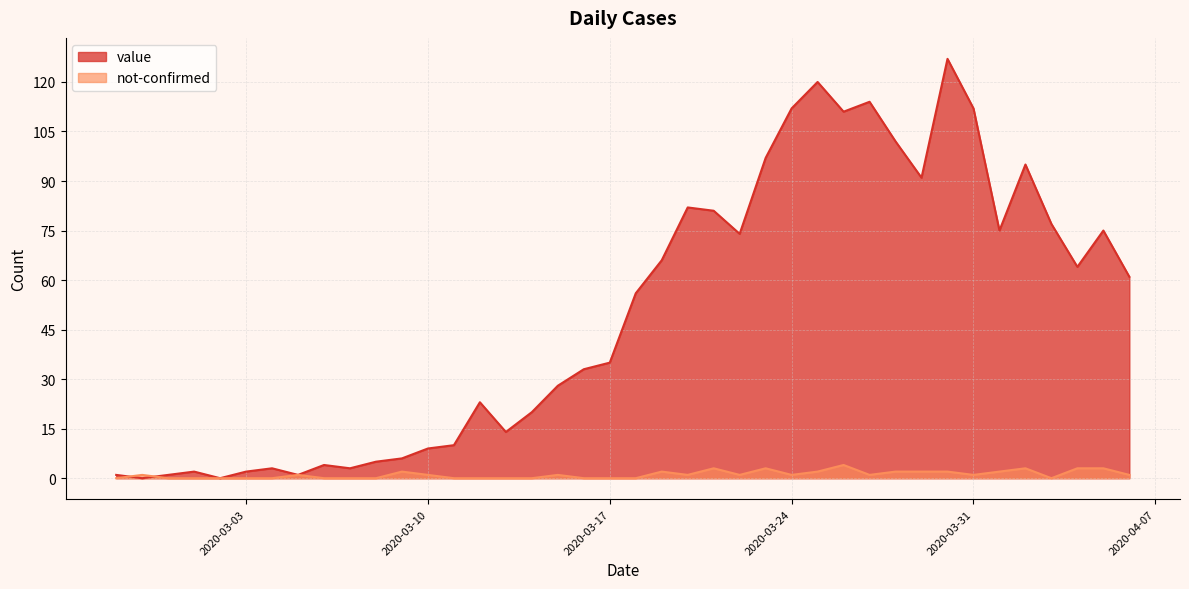

True or false: not-confirmed and value cross at least once.

True